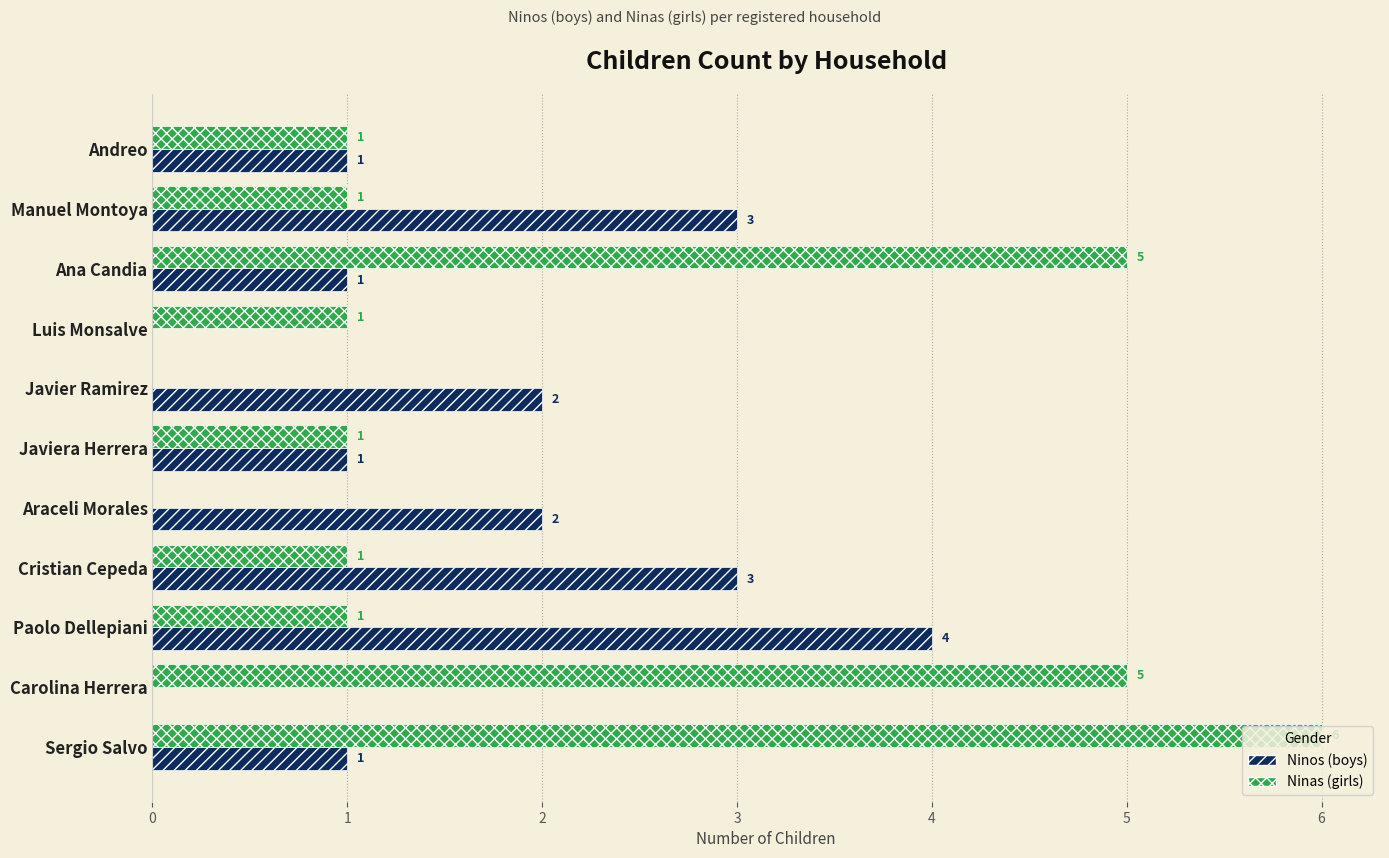

What is the greatest value displayed?

6